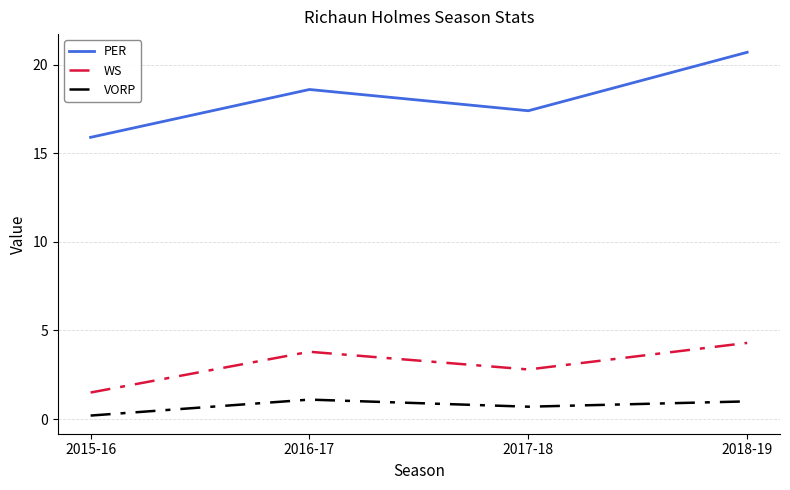

Where is VORP nearest to the value 0?

2015-16